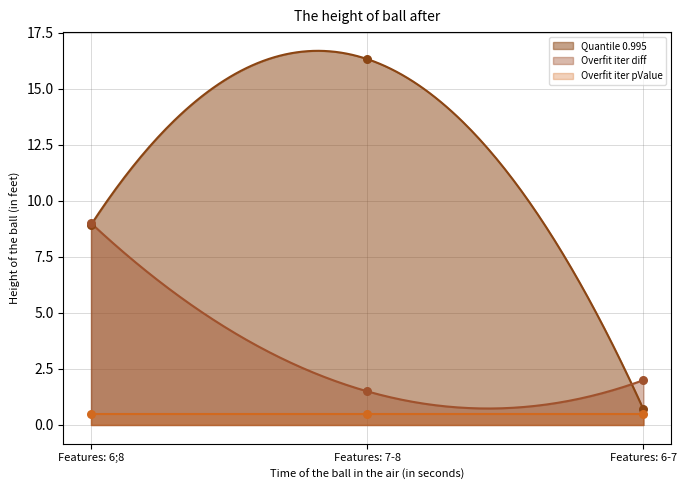

Which series contains the highest Y value?

Quantile 0.995